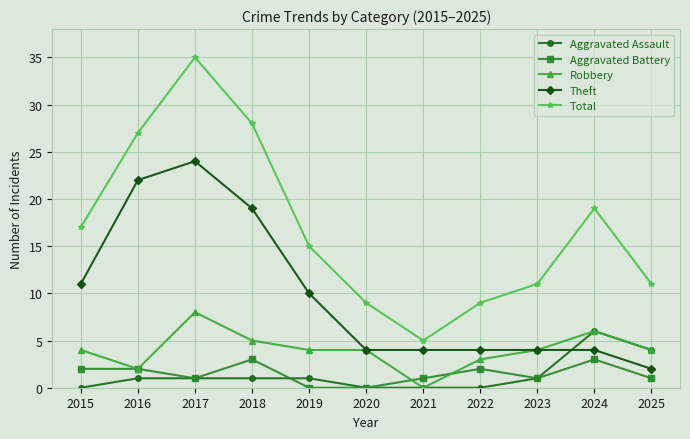

True or false: Total and Aggravated Assault intersect in this chart.

False